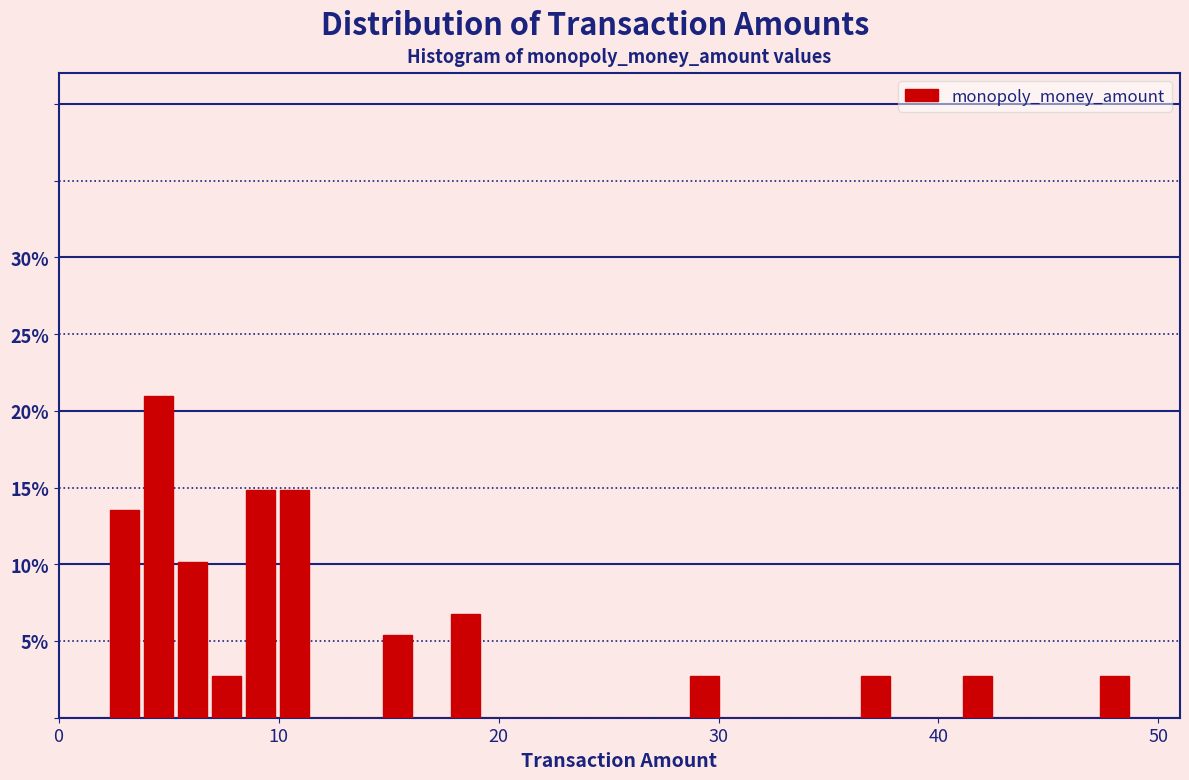

Around what value on the x-axis is the tallest bar? Give the approximate position of its centre, as read against the axis.

5